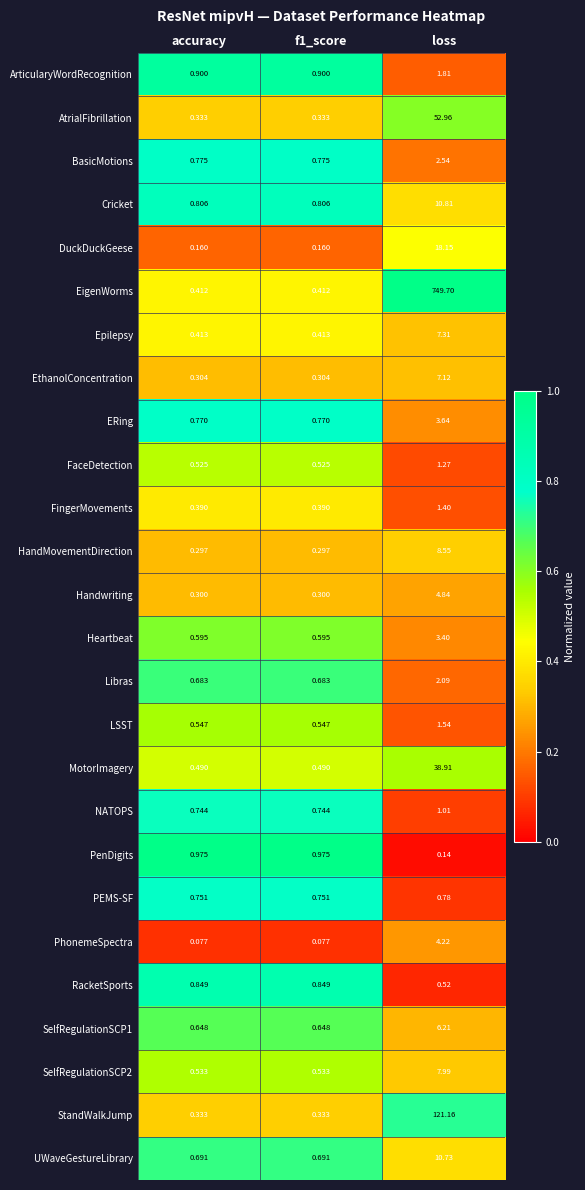

At which category is the sum across all series the highest?

loss